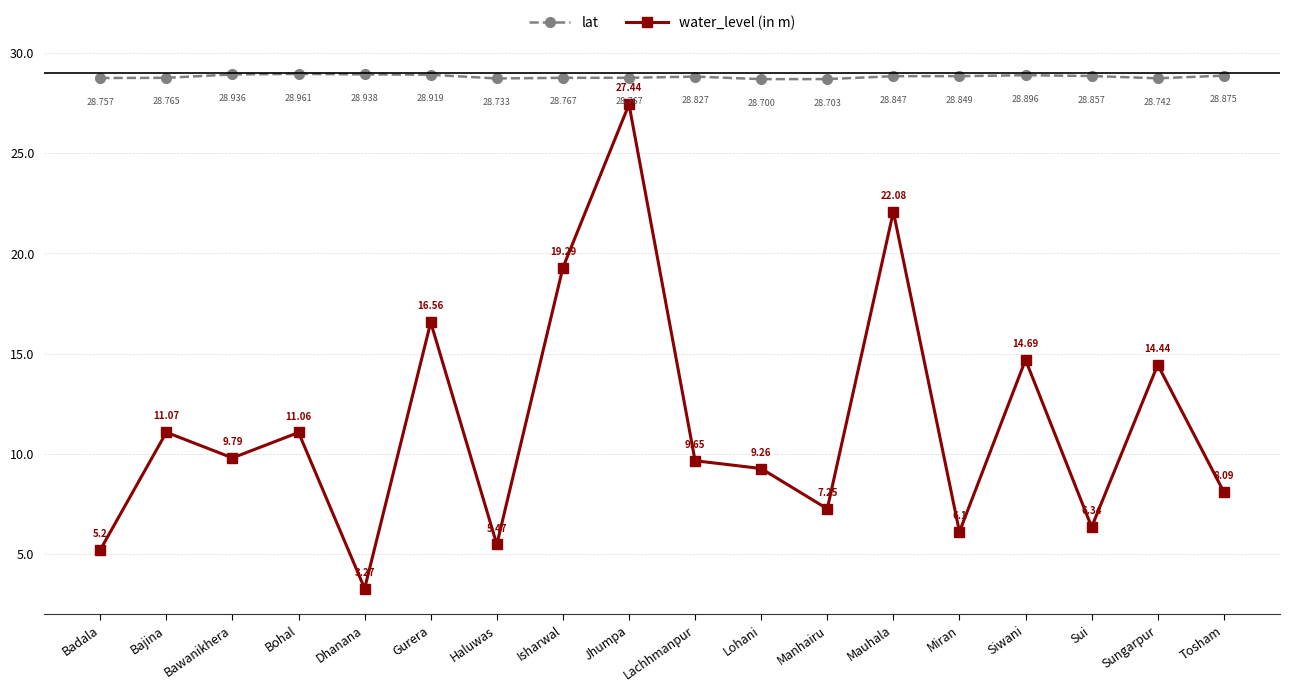

Count the number of data series in this chart.

2